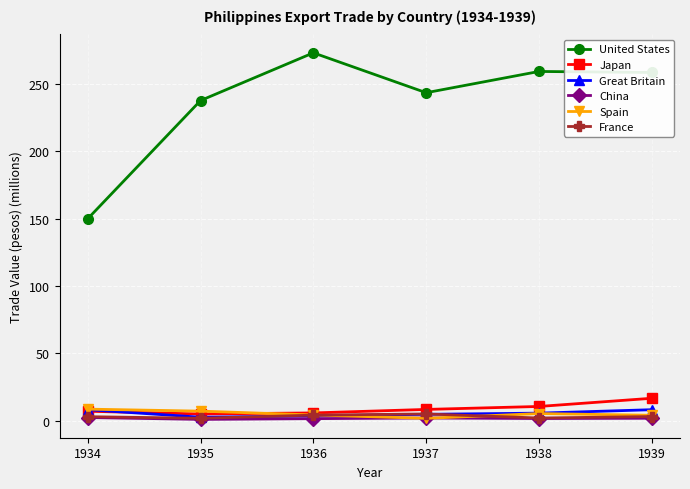

How many interior local valleys does the United States series have?

1